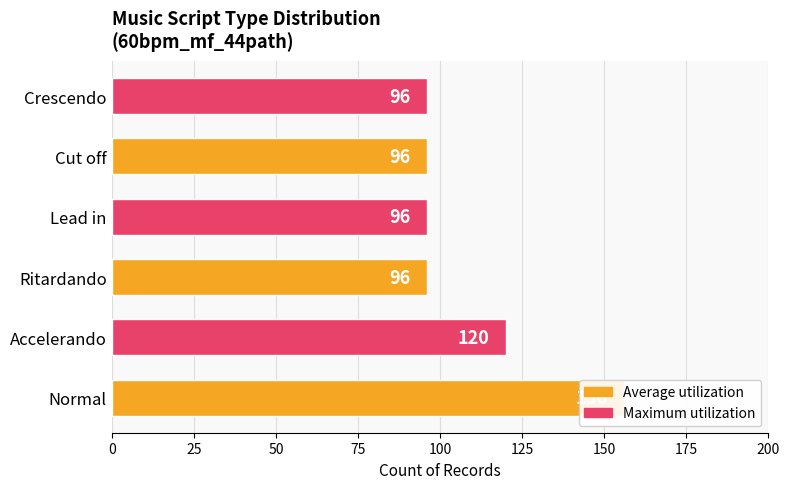

Reading left to right, extract all data points from this chart.

156	120	96	96	96	96